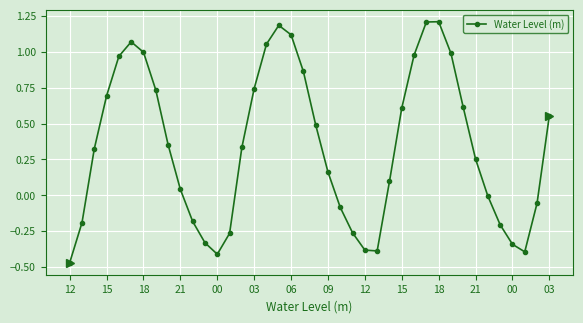

Does the chart display data point markers on the line(s)?

Yes